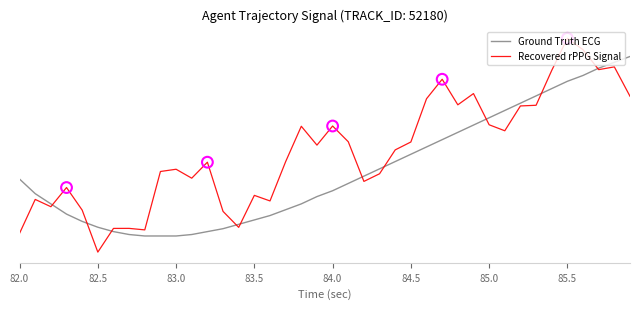

At how many categories does at least one series exceed 0?

40